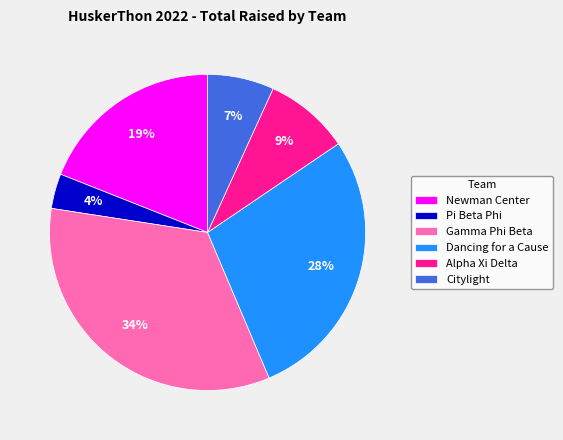

To the nearest percent, what is the combined percentage of Dancing for a Cause and Pi Beta Phi?

32%